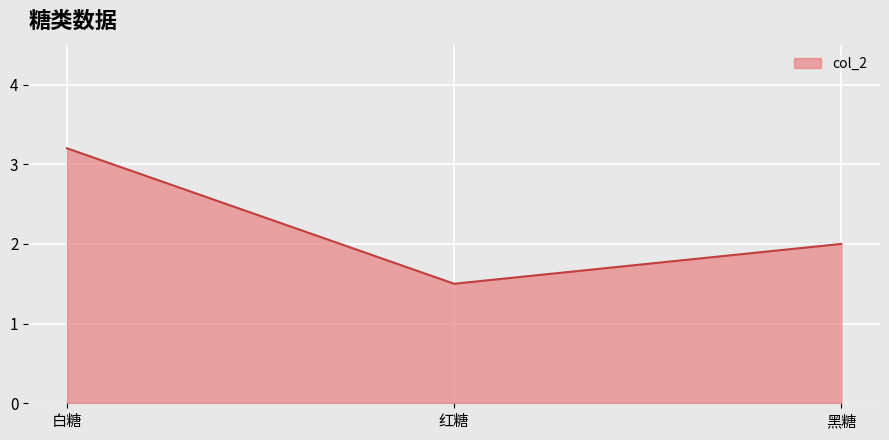

What is the approximate value at 红糖?

1.5